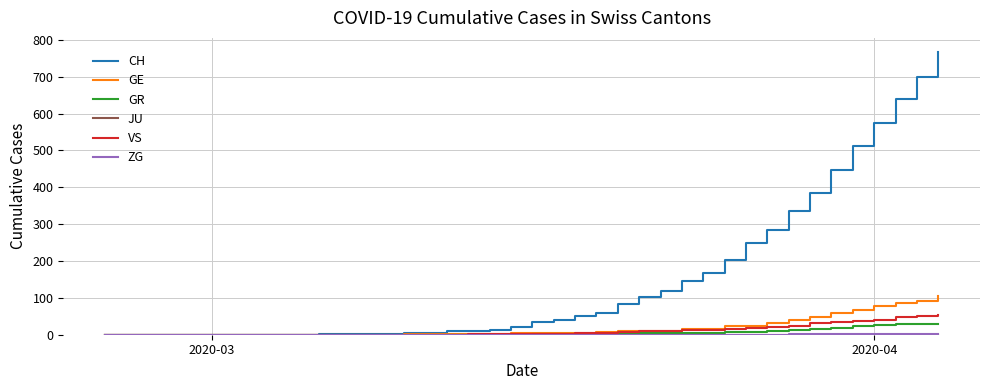

Which series has the largest total across all categories?

CH